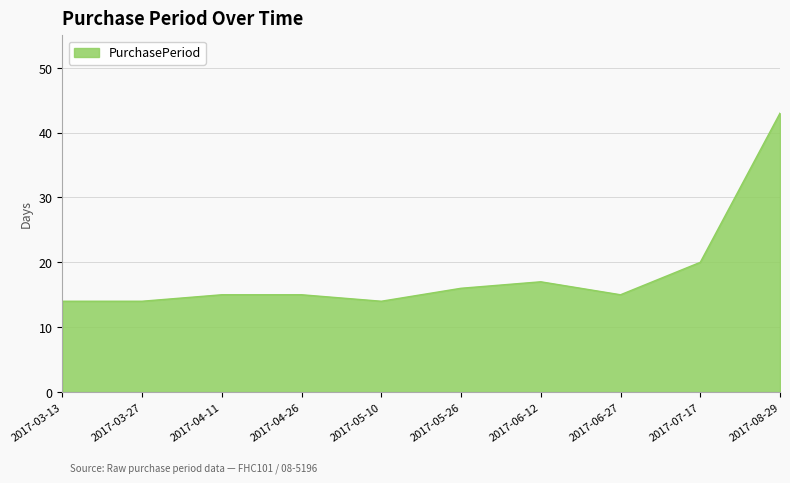

Does the chart display data point markers on the line(s)?

No